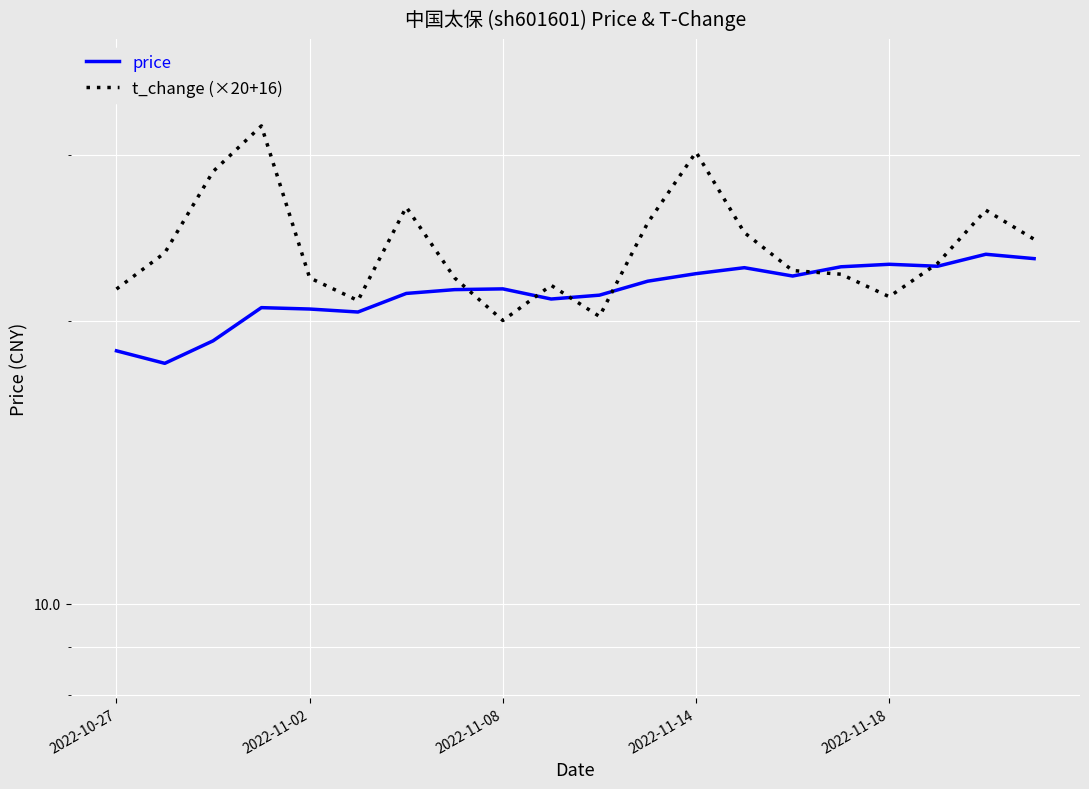

What is the difference between the second highest and minimum values in the t_change (×20+16) series?

10.2